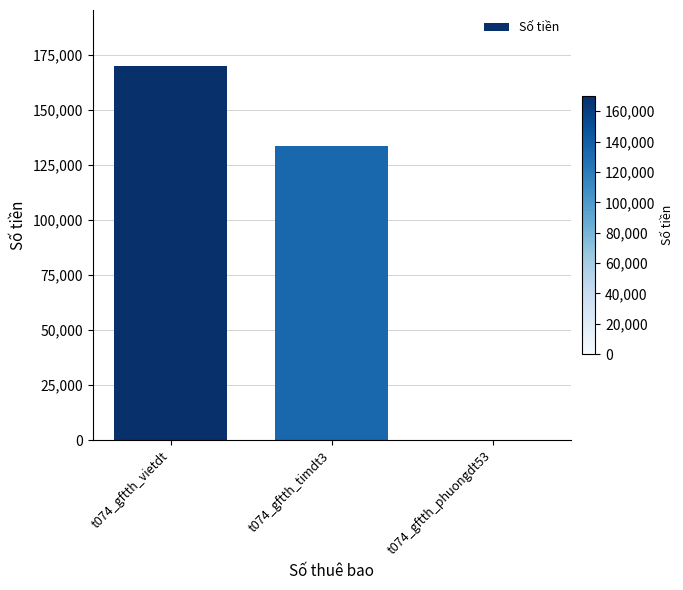

What is the change in value from t074_gftth_timdt3 to t074_gftth_phuongdt53?

-133549